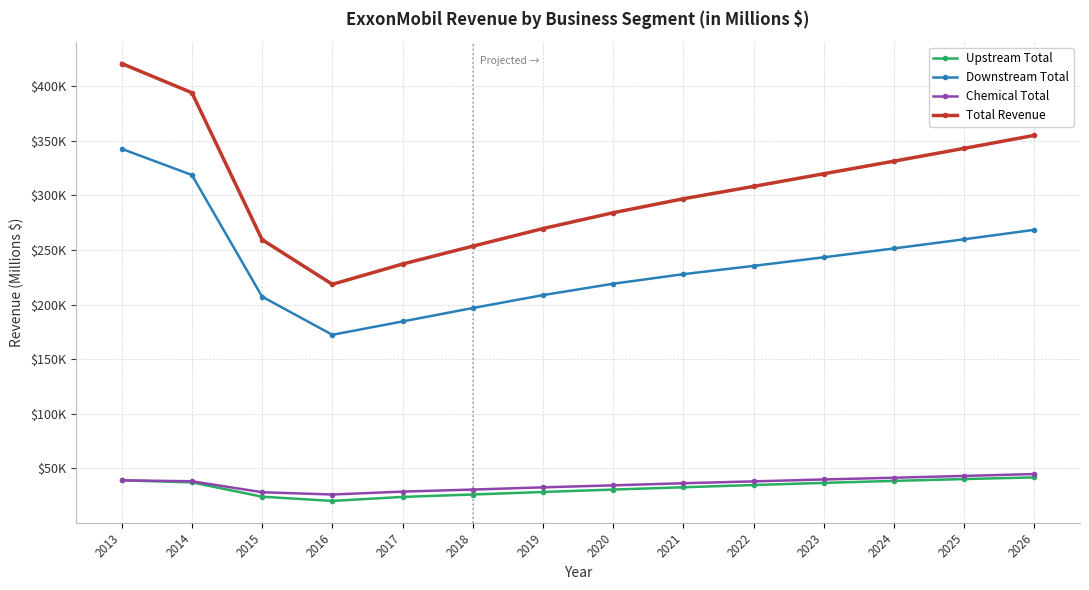

What are all the series names shown in the legend?

Upstream Total, Downstream Total, Chemical Total, Total Revenue